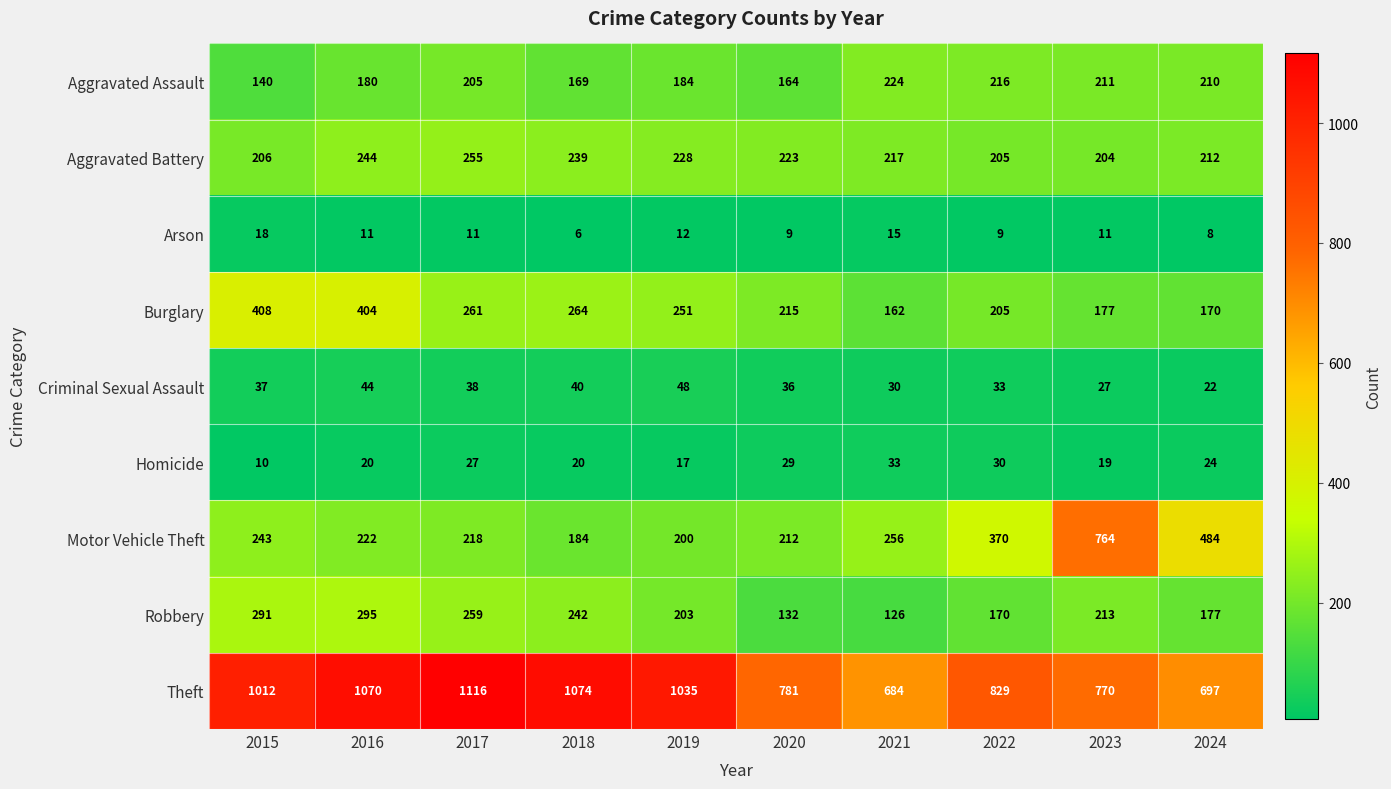

Which series has the largest range (max minus min)?

Motor Vehicle Theft